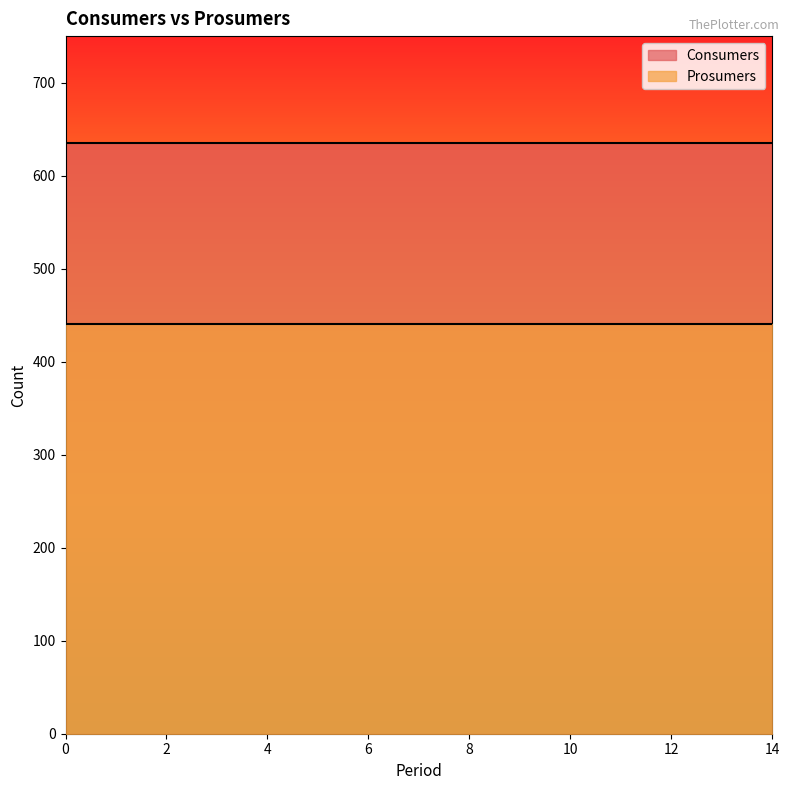

What are all the series names shown in the legend?

Consumers, Prosumers